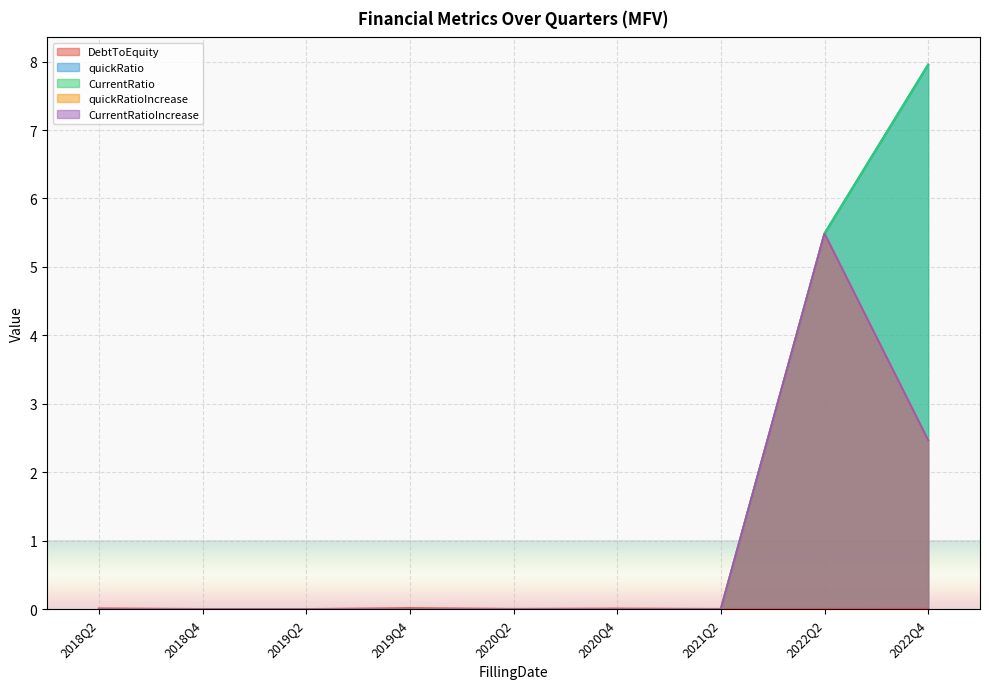

What is the average value of the quickRatioIncrease series?

0.9